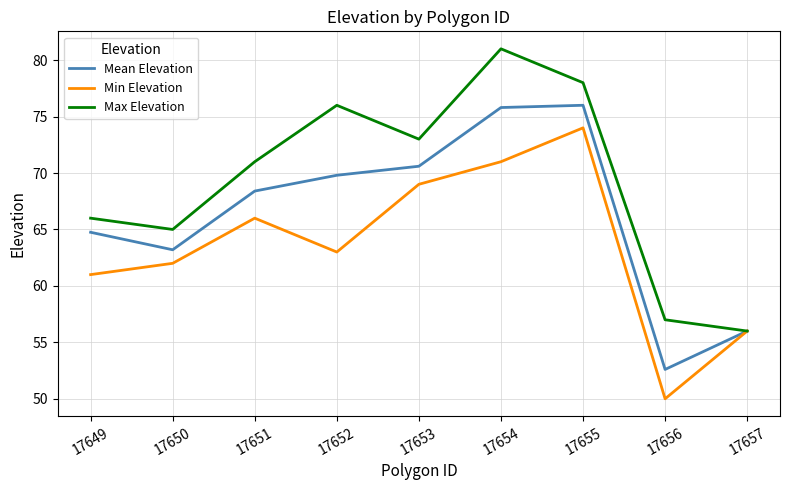

What is the average value of the Min Elevation series?

63.6